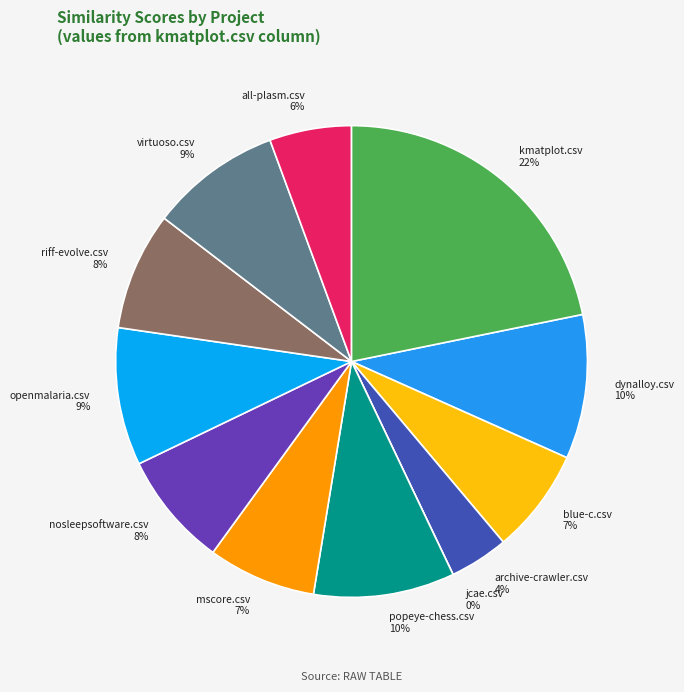

To the nearest percent, what is the difference between the largest and smallest slice percentages?

22%